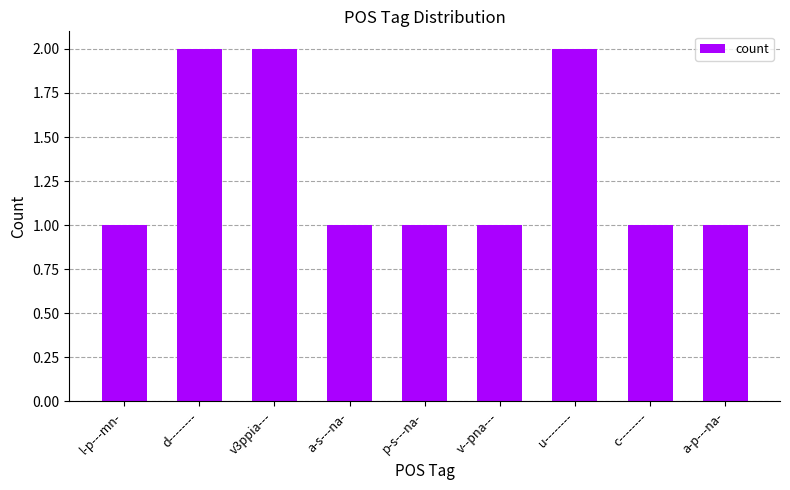

Approximately how many times larger is the value at c-------- compared to p-s---na-?

1.0